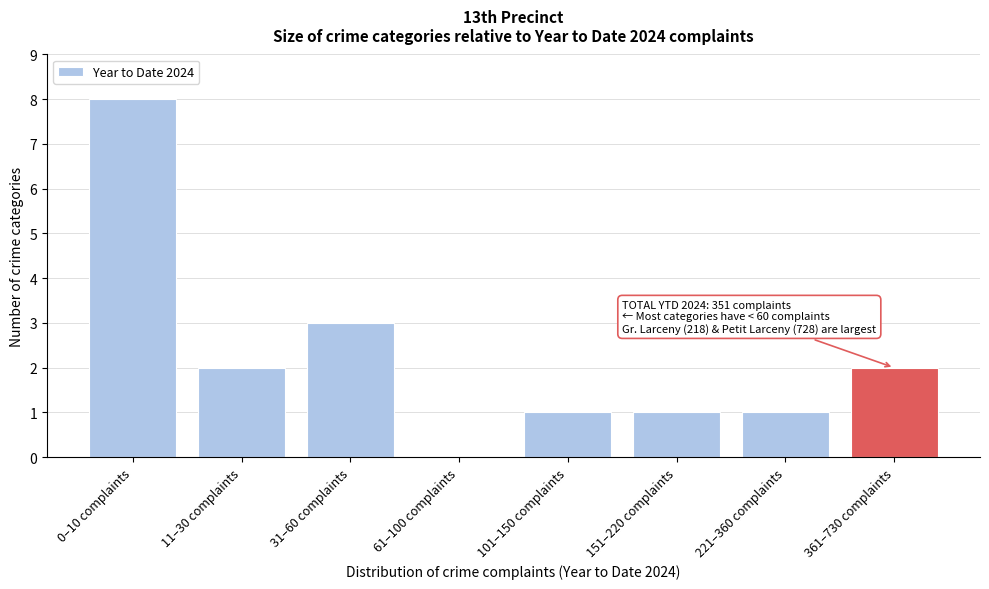

Reading right to left, extract all data points from this chart.

361–730 complaints=2	221–360 complaints=1	151–220 complaints=1	101–150 complaints=1	61–100 complaints=0	31–60 complaints=3	11–30 complaints=2	0–10 complaints=8